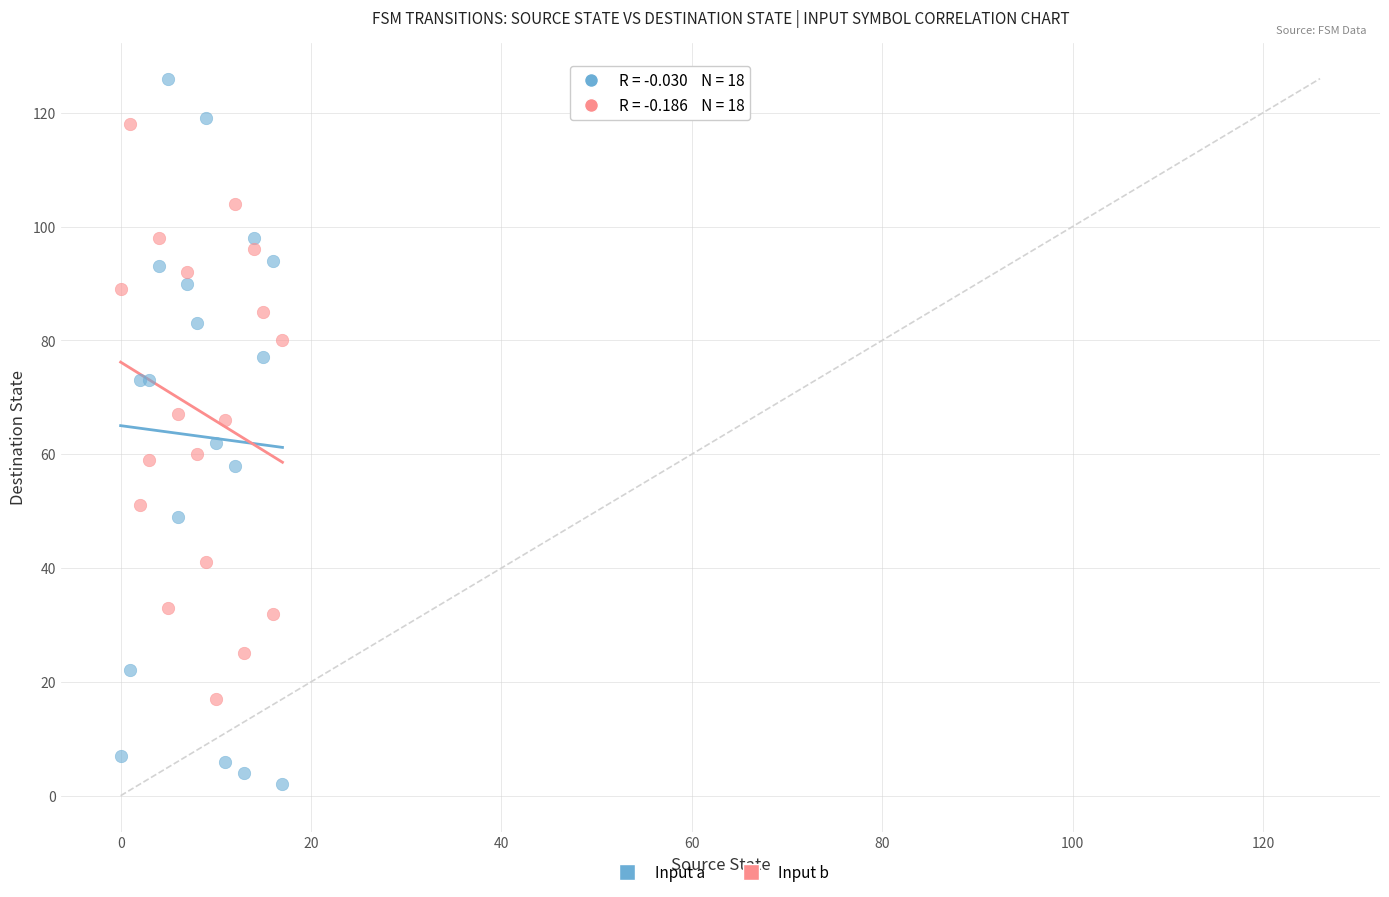

Which series reaches the minimum Y coordinate?

Input a